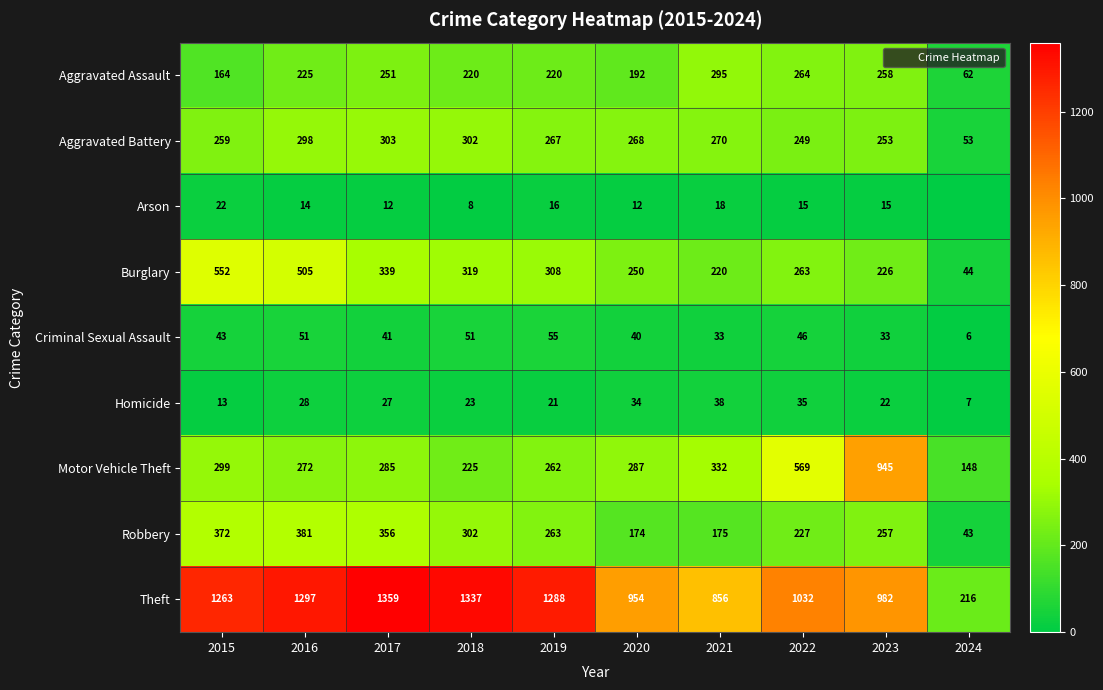

The Aggravated Assault series shows 75 at 2022. True or false?

False